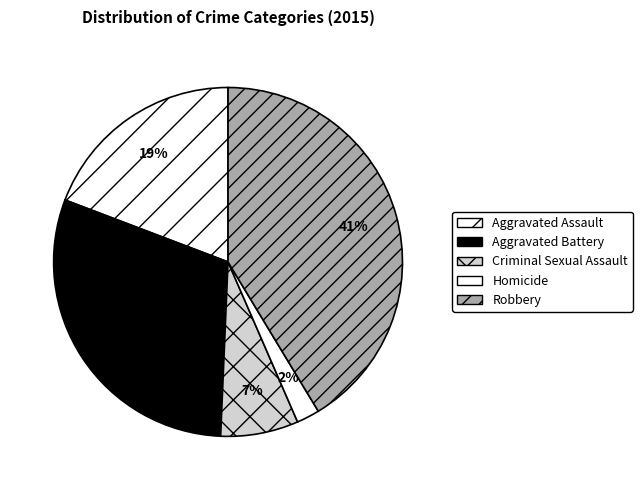

To the nearest percent, what is the combined percentage of Homicide and Robbery?

43%